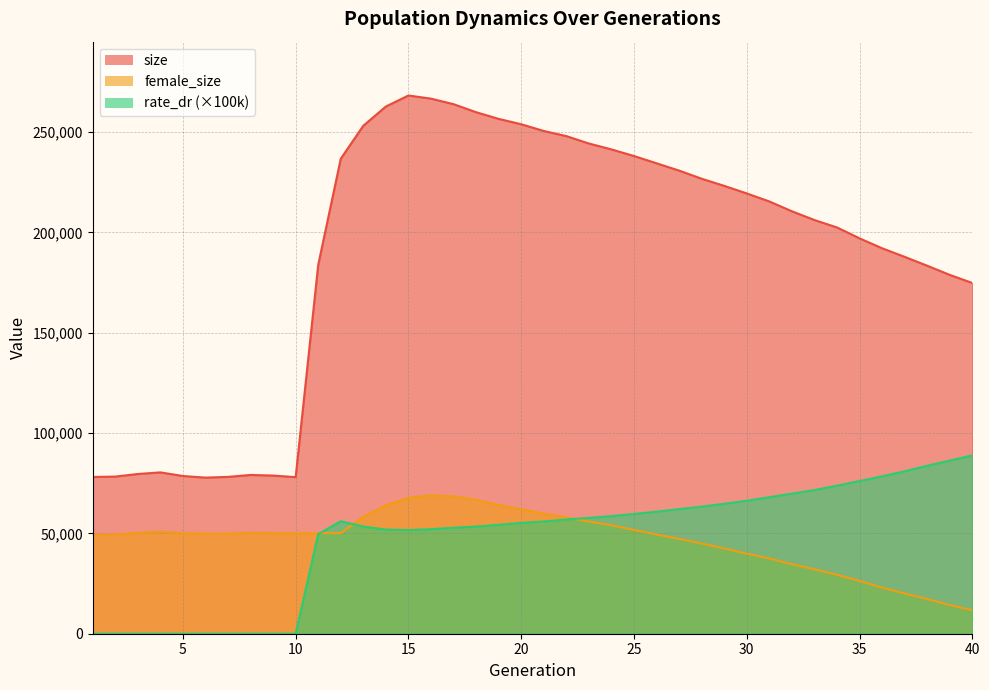

What is the difference between the second highest and second lowest values in the size series?

188663.0